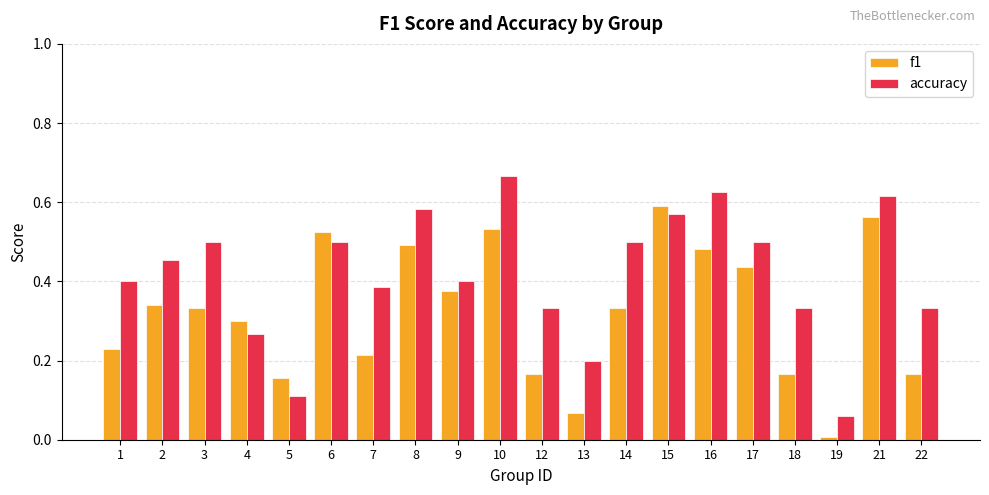

How many bars are there in total?

40